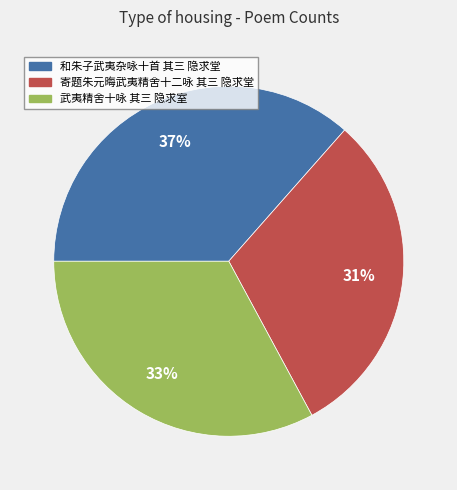

Does any single category account for the majority?

No